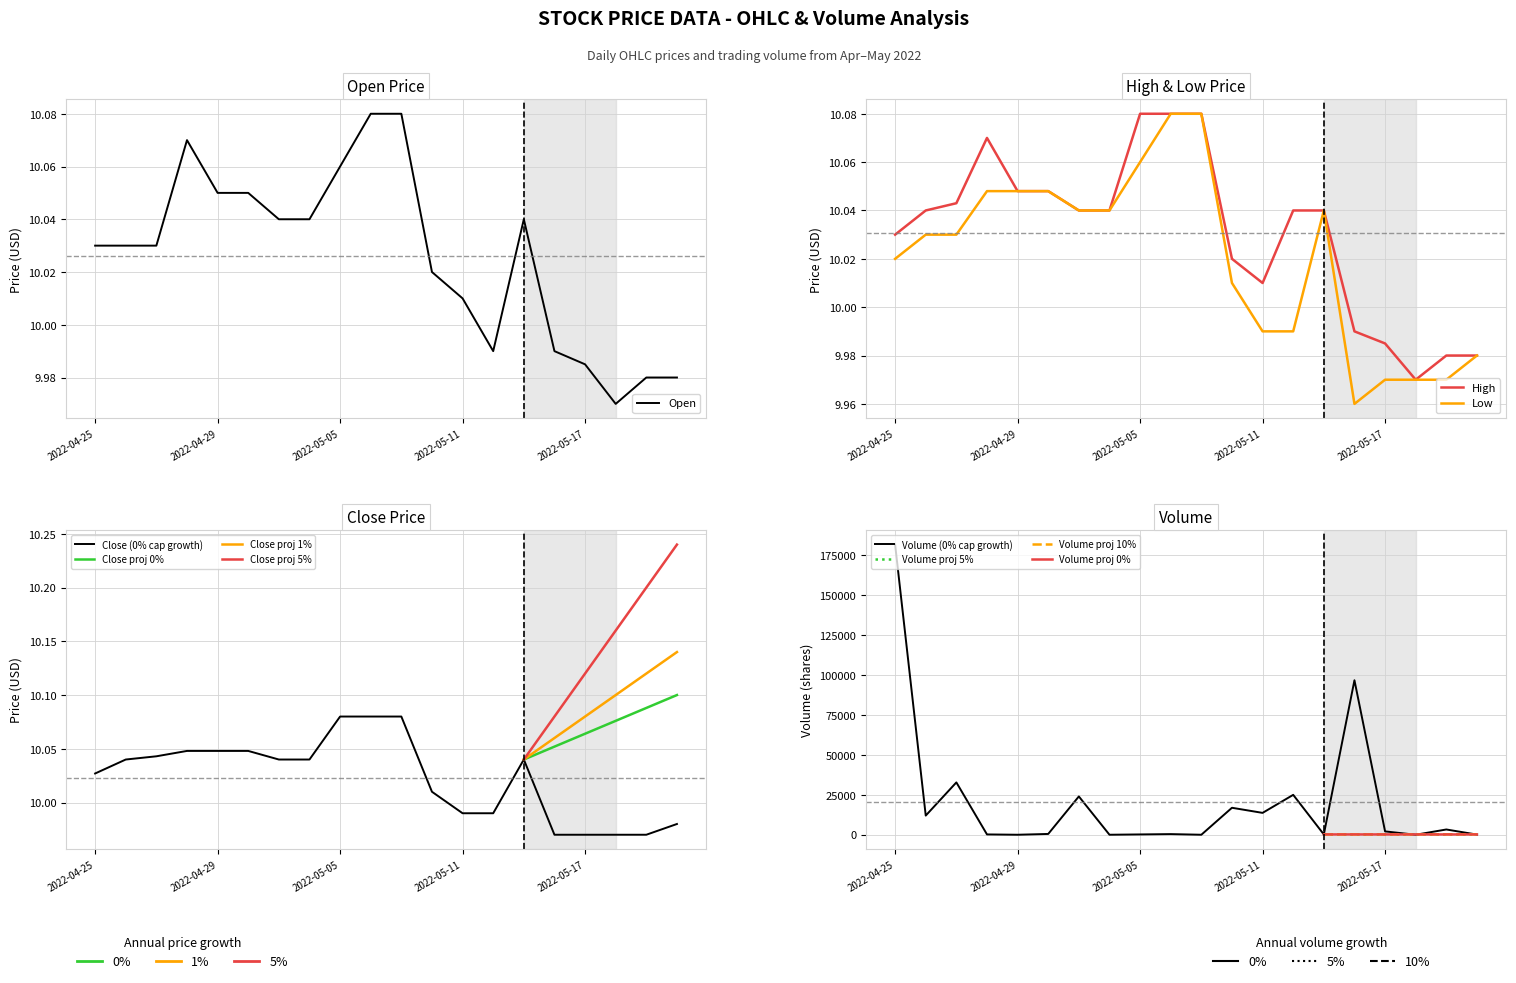

Reading left to right, extract all data points from this chart.

Open: 10.0	10.0	10.0	10.1	10.1	10.1	10.0	10.0	10.1	10.1	10.1	10.0	10.0	10.0	10.0	10.0	10.0	10.0	10.0	10.0
High: 10.0	10.0	10.0	10.1	10.0	10.0	10.0	10.0	10.1	10.1	10.1	10.0	10.0	10.0	10.0	10.0	10.0	10.0	10.0	10.0
Low: 10.0	10.0	10.0	10.0	10.0	10.0	10.0	10.0	10.1	10.1	10.1	10.0	10.0	10.0	10.0	10.0	10.0	10.0	10.0	10.0
Close: 10.0	10.0	10.0	10.0	10.0	10.0	10.0	10.0	10.1	10.1	10.1	10.0	10.0	10.0	10.0	10.0	10.0	10.0	10.0	10.0
Volume: 181800.0	12000.0	32800.0	200.0	0.0	500.0	24000.0	0.0	200.0	400.0	0.0	16900.0	13700.0	25000.0	200.0	96800.0	2100.0	0.0	3300.0	100.0